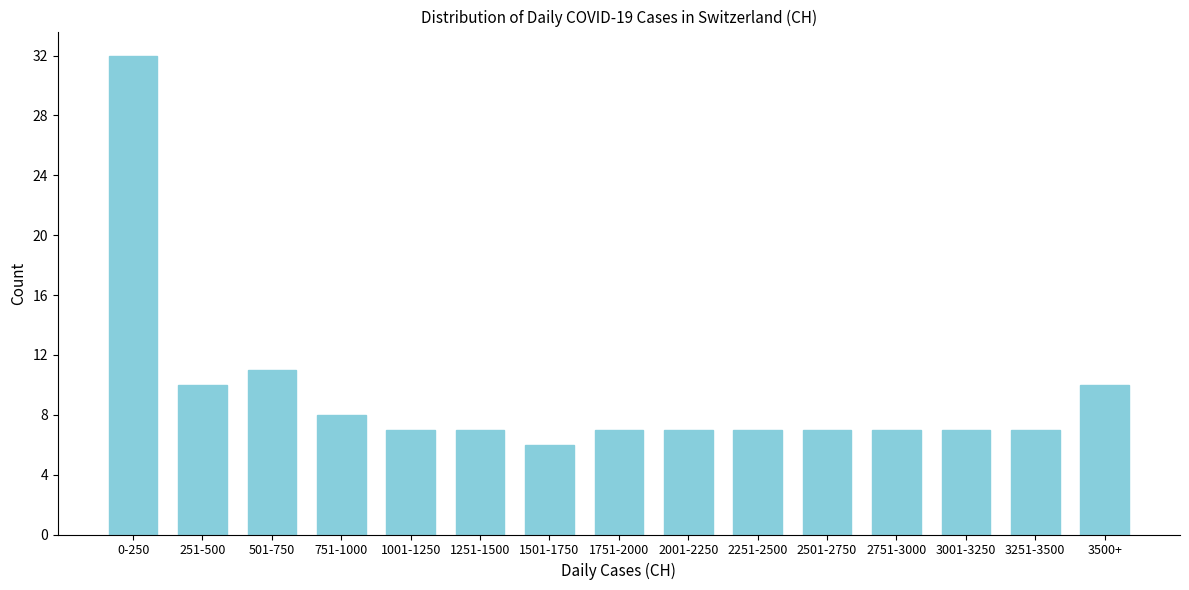

Reading left to right, transcribe all the data shown in this chart.

32	10	11	8	7	7	6	7	7	7	7	7	7	7	10